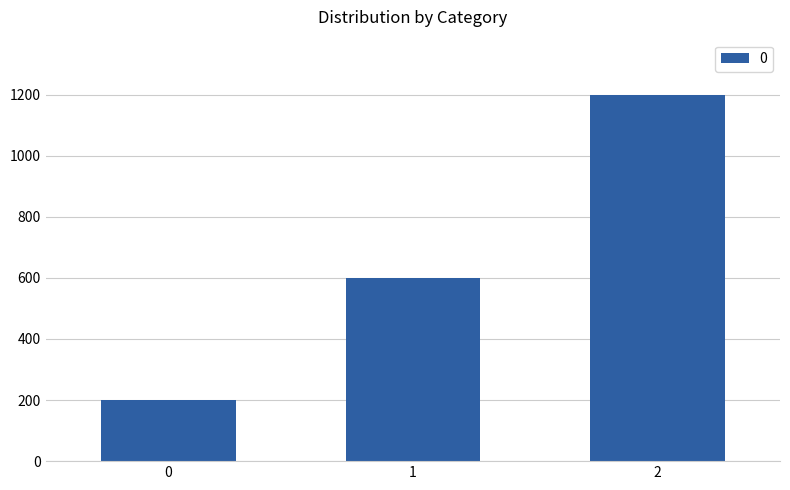

List the labels in order of value, smallest first.

0, 1, 2